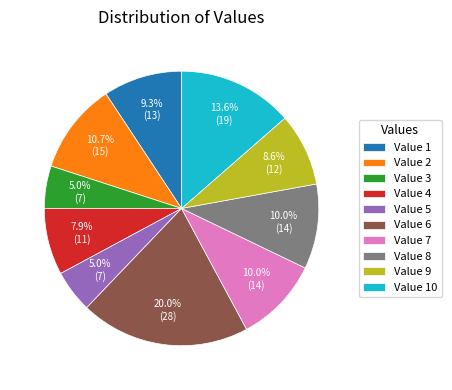

What is the total percentage of Value 1 and Value 9?

17.9%